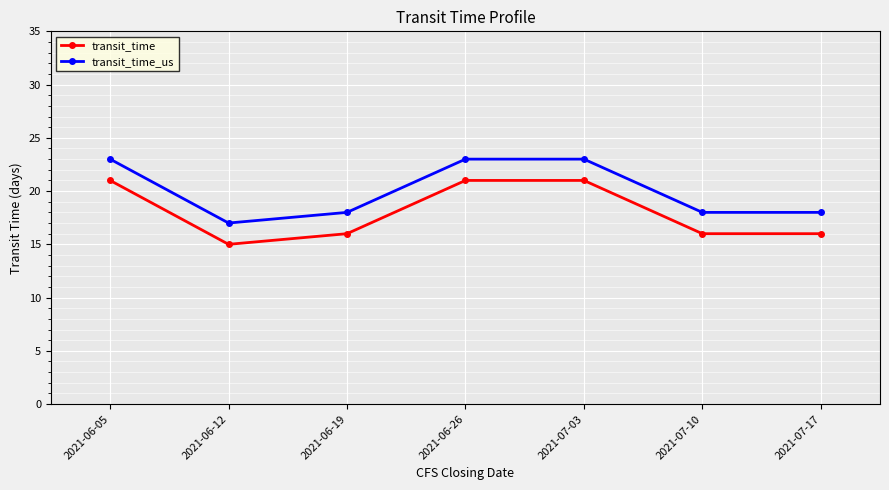

Is it true that transit_time_us equals 34 at 2021-06-26?

False